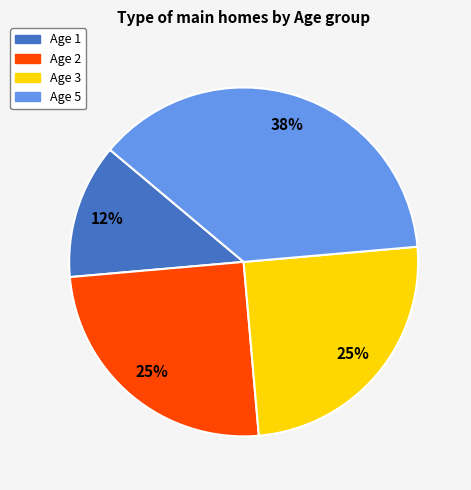

To the nearest percent, what is the difference between the largest and smallest slice percentages?

25%